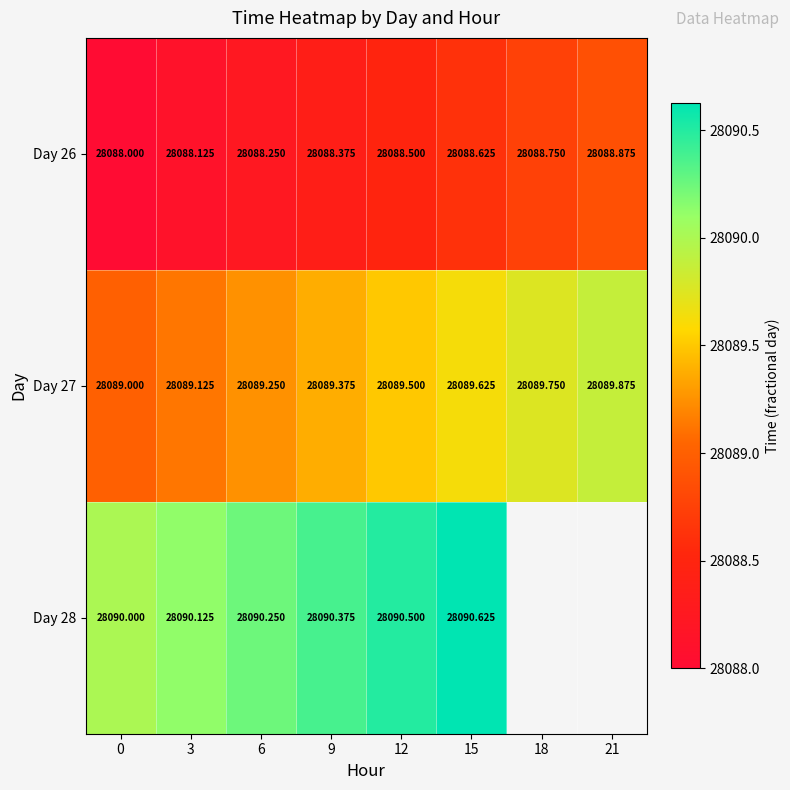

What is the difference between the maximum and second lowest values in the Day 26 series?

0.8